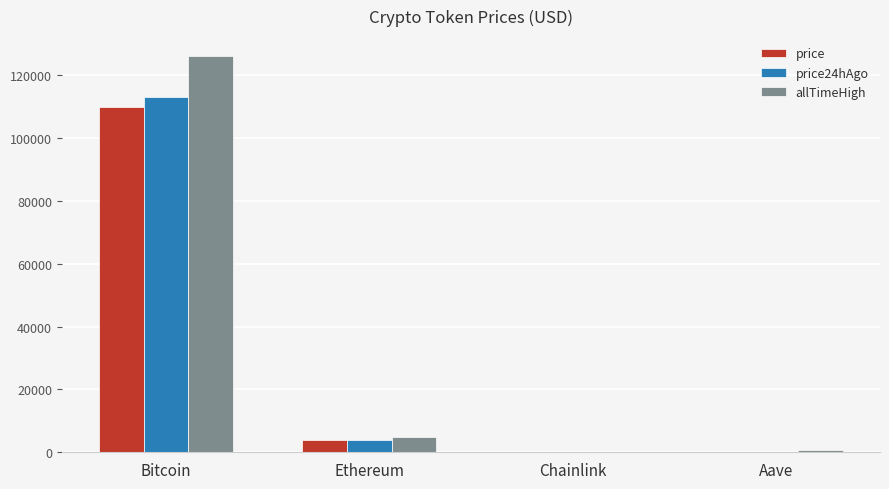

True or false: allTimeHigh has a value of 4946.1 at Ethereum.

True